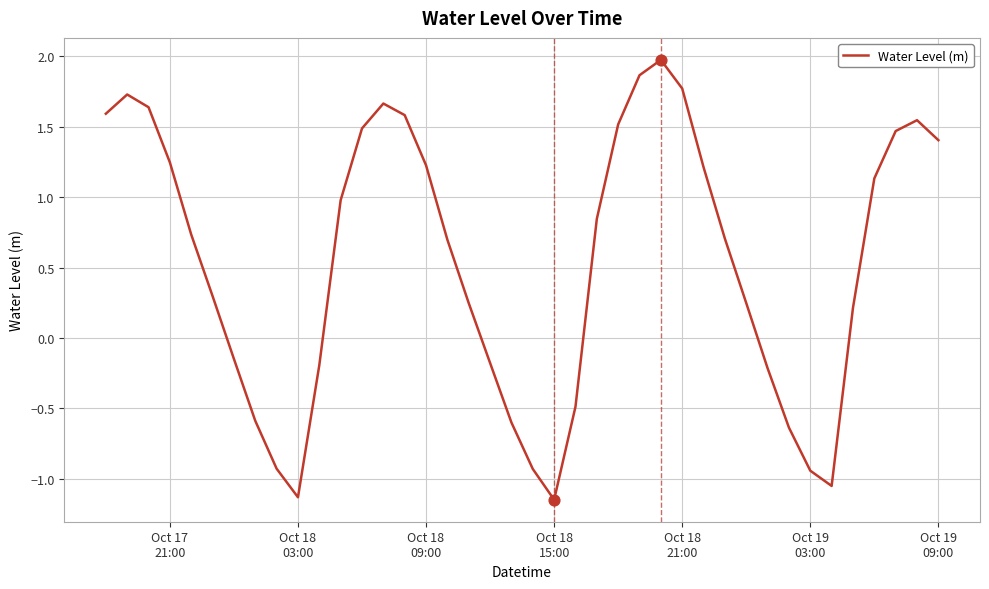

What is the maximum value shown in the chart?

2.0